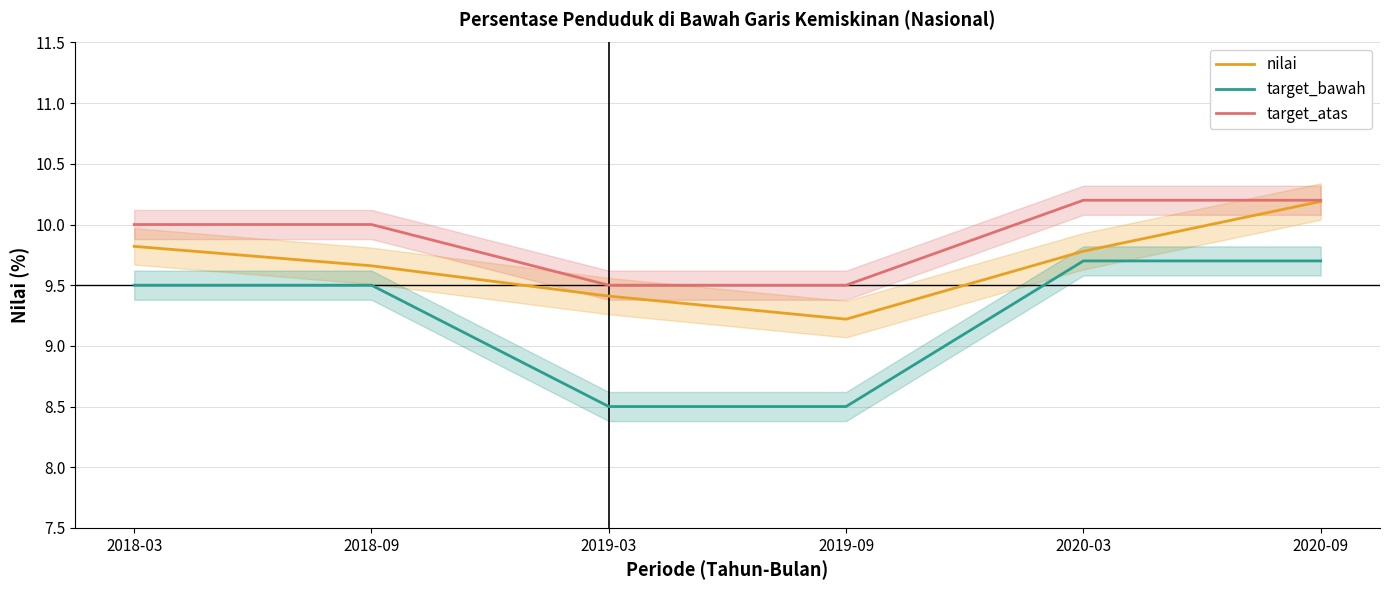

How many series are shown in this chart?

3